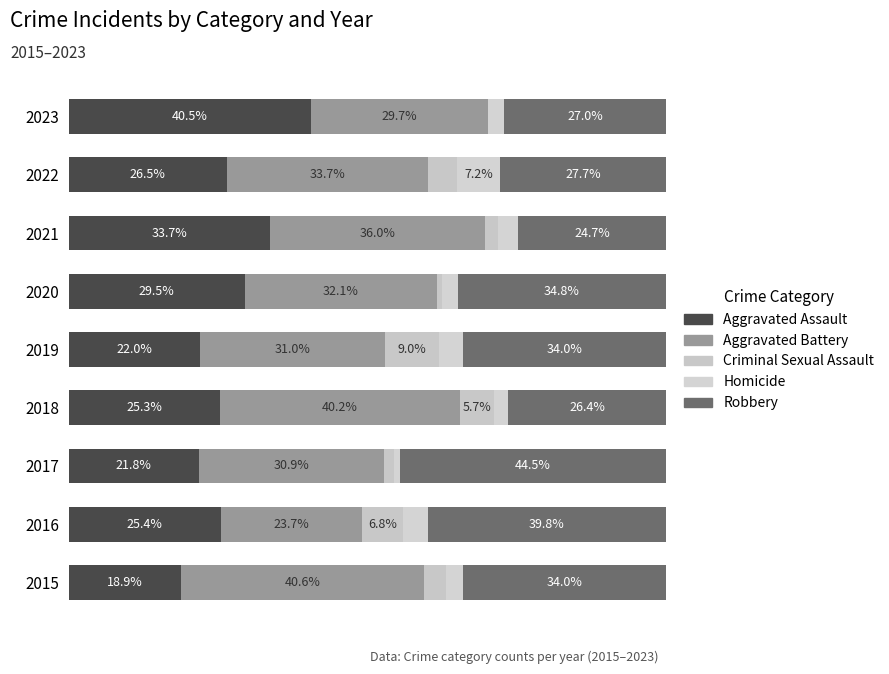

How many bars are there in each group?

5